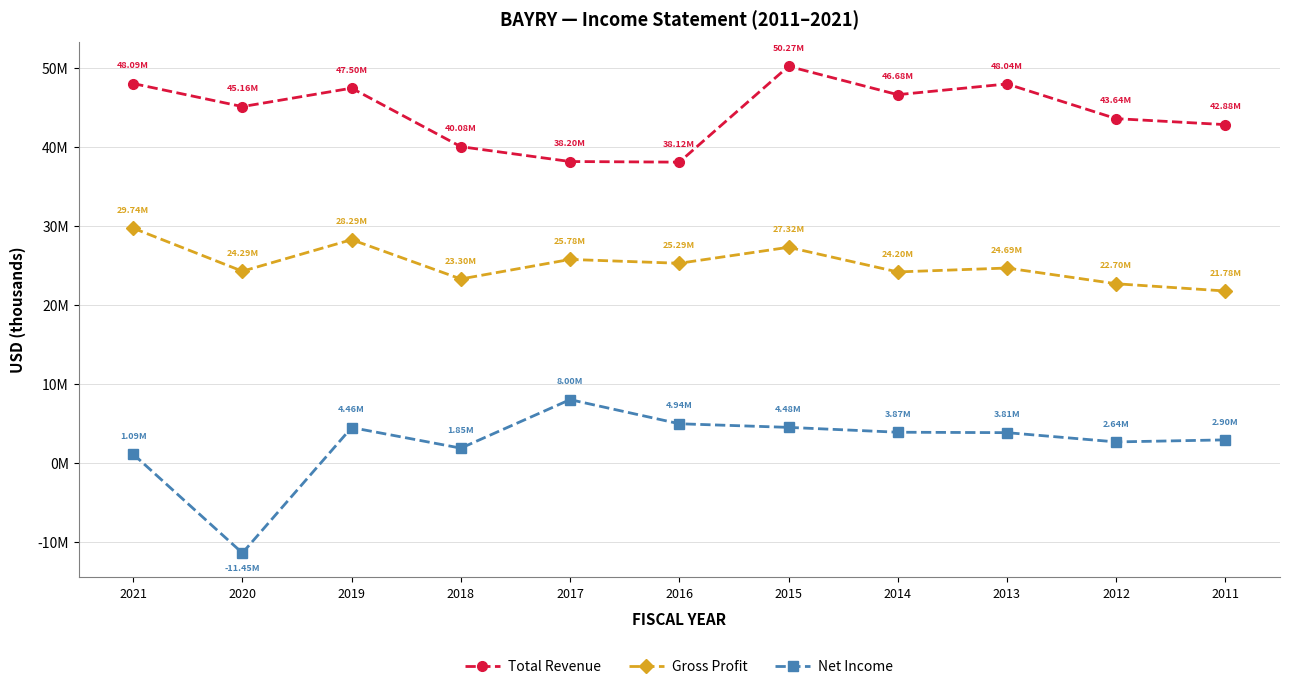

Which category has the highest value in the Net Income series?

2017